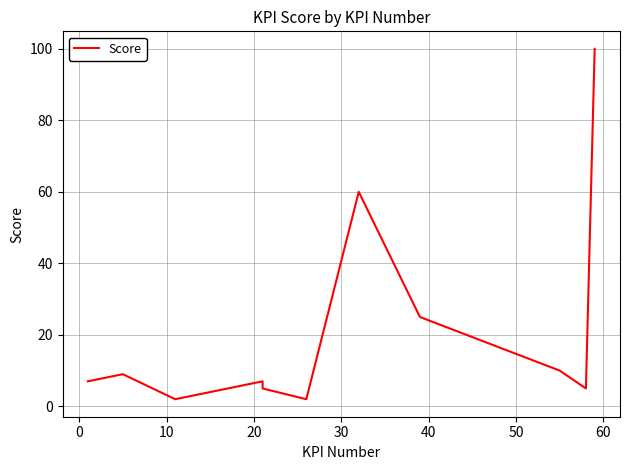

True or false: the data has more than 0 interior local peaks.

True